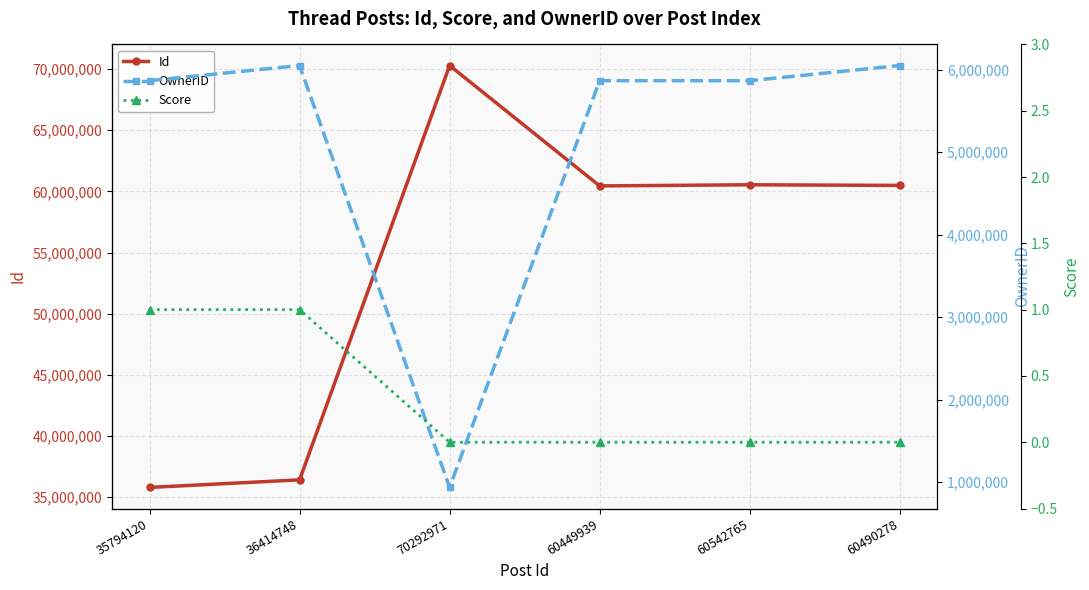

Which series has the widest spread of values?

Id